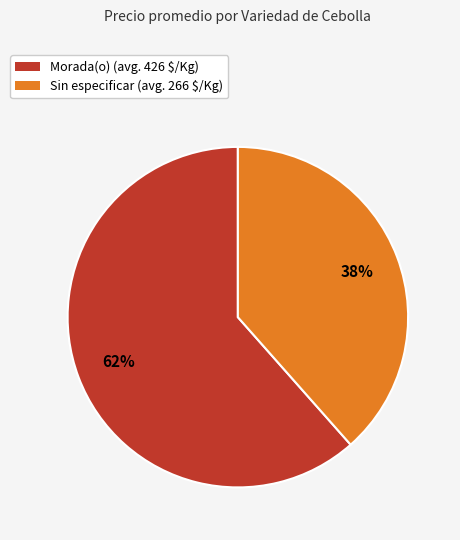

To the nearest percent, what is the average slice percentage?

50%